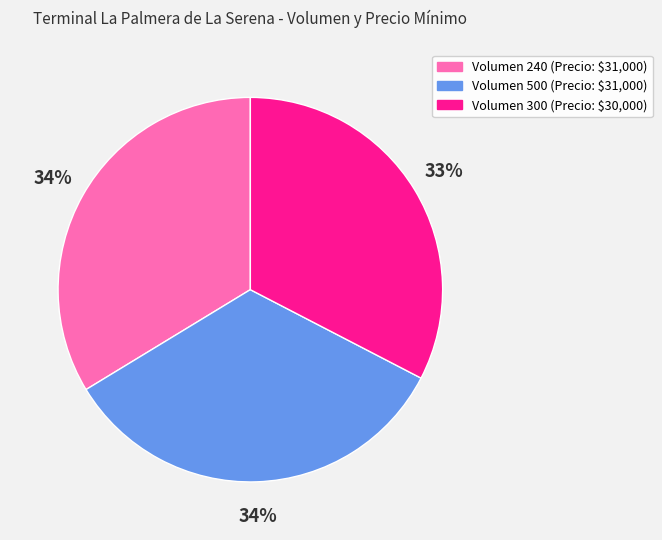

To the nearest percent, what percentage of the pie is Volumen 500 (Precio: $31,000)?

34%